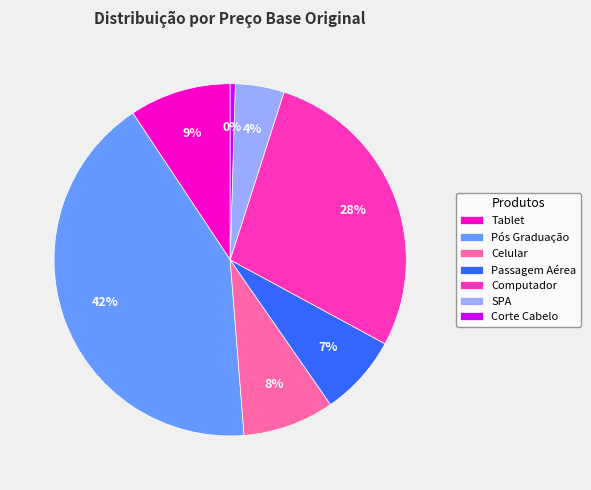

What percentage is the Passagem Aérea slice, to the nearest percent?

7%